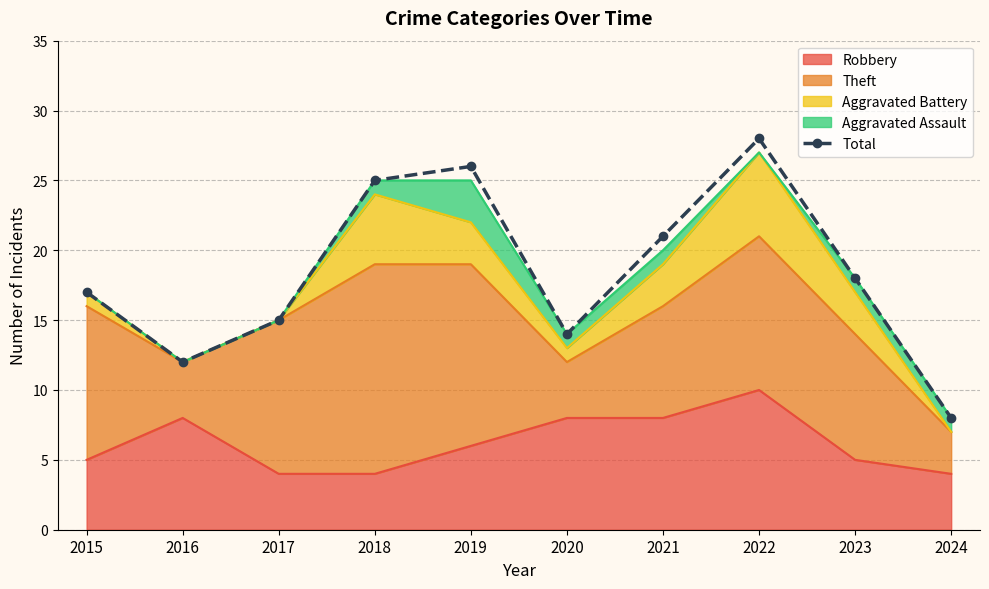

Approximately how many times larger is the value at 2019 compared to 2016?

2.2